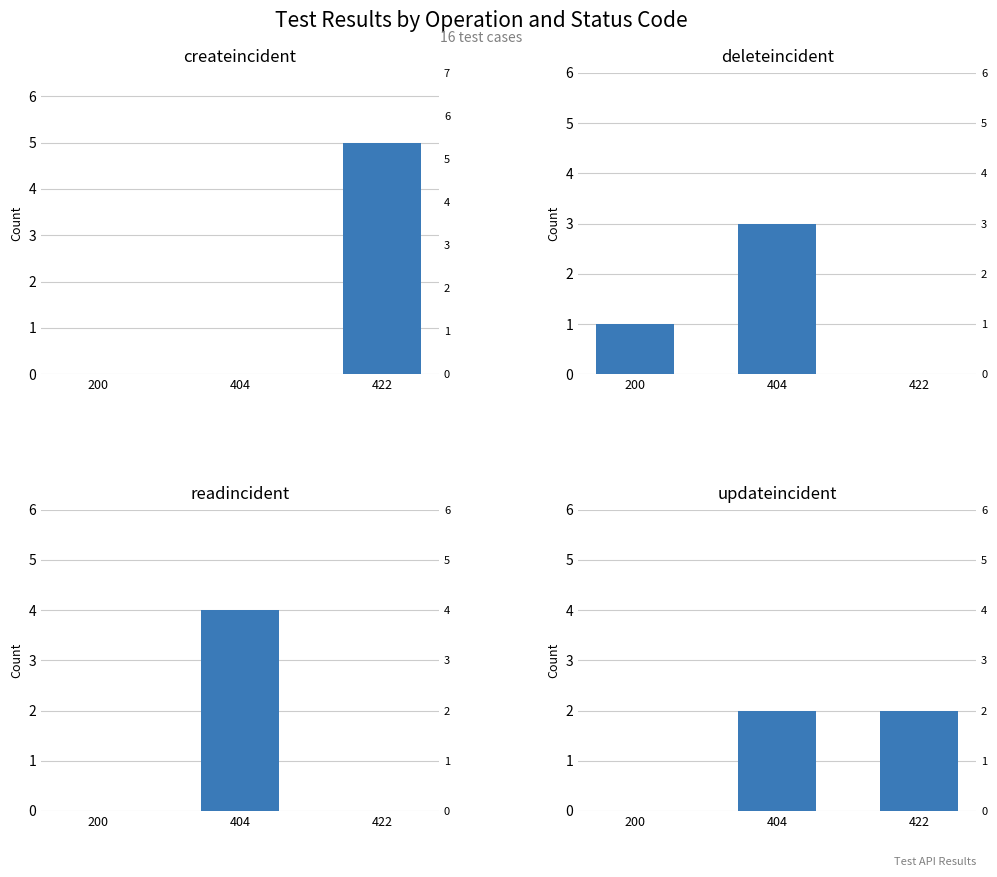

At how many categories does at least one series exceed 2?

2